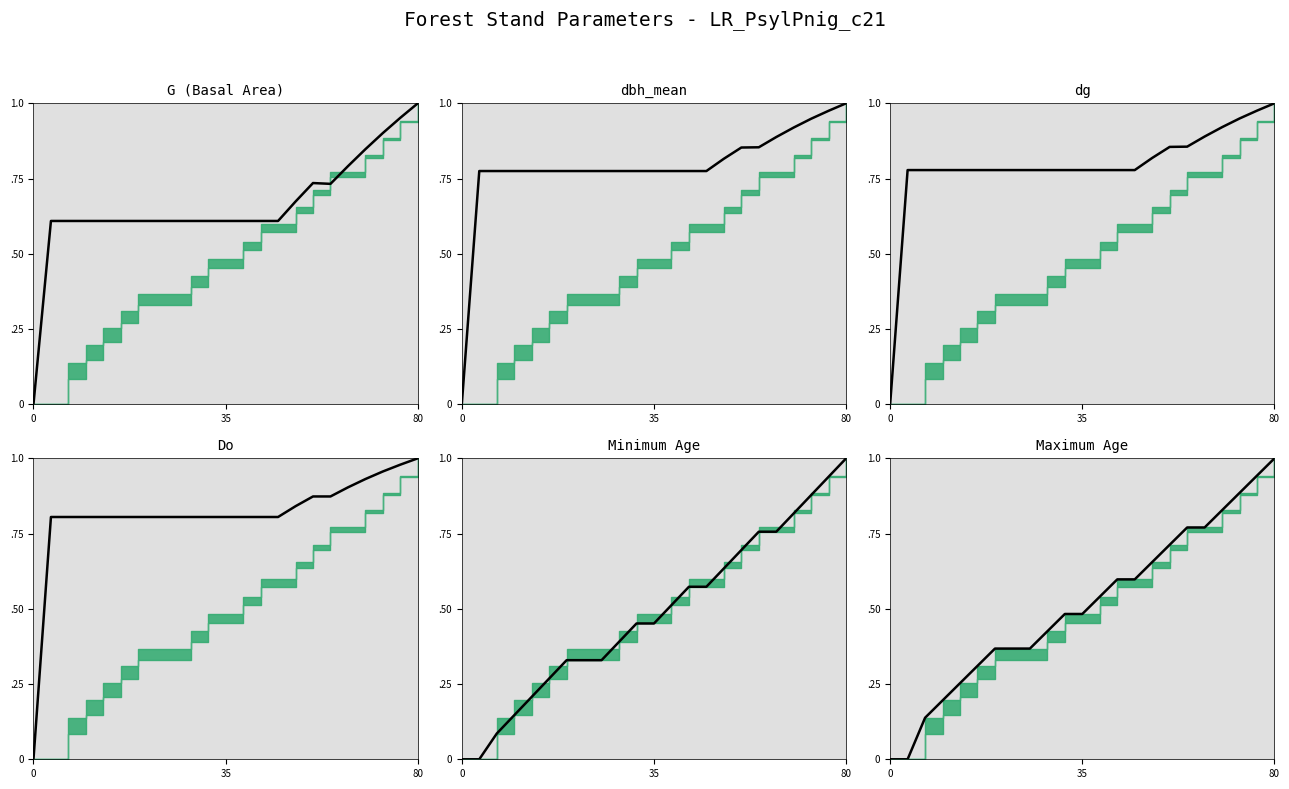

What is the sum of the dg values at 10 and 8?

1.6